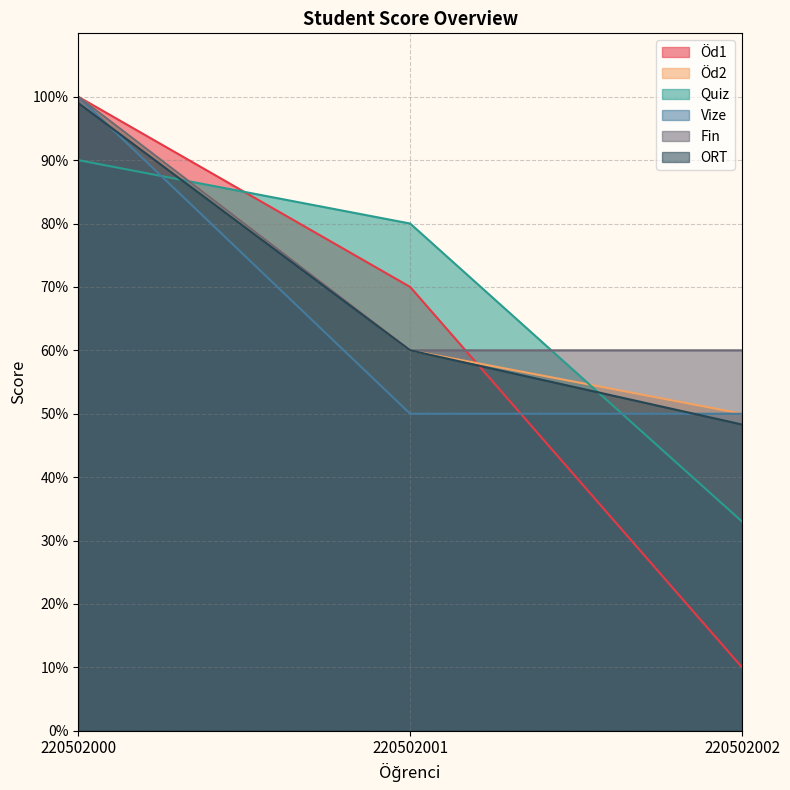

Does the chart display data point markers on the line(s)?

No